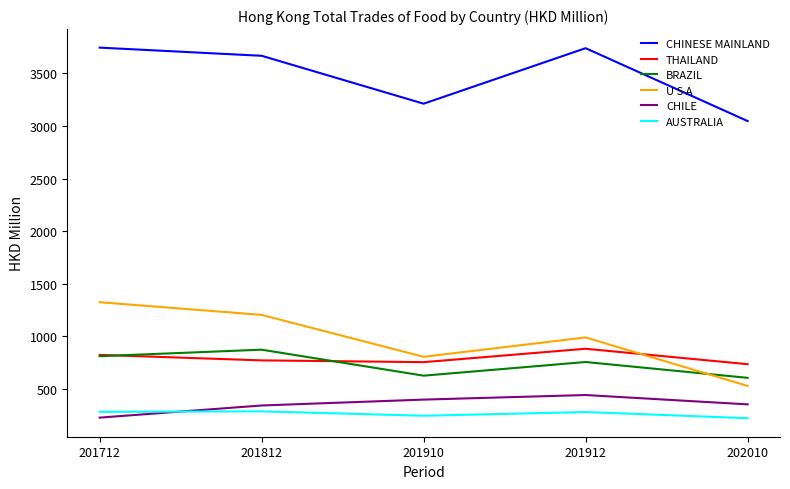

After their last crossing, which series has the higher values: BRAZIL or U S A?

BRAZIL